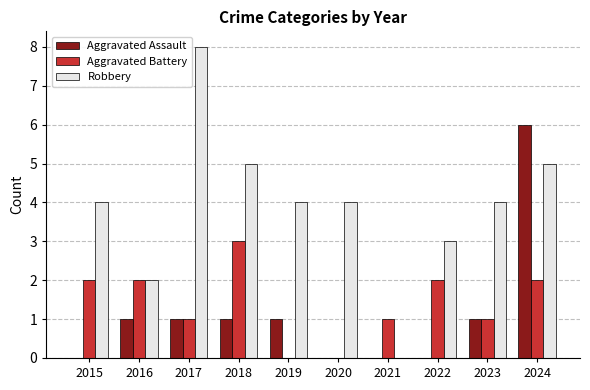

What is the maximum value shown in the chart?

8